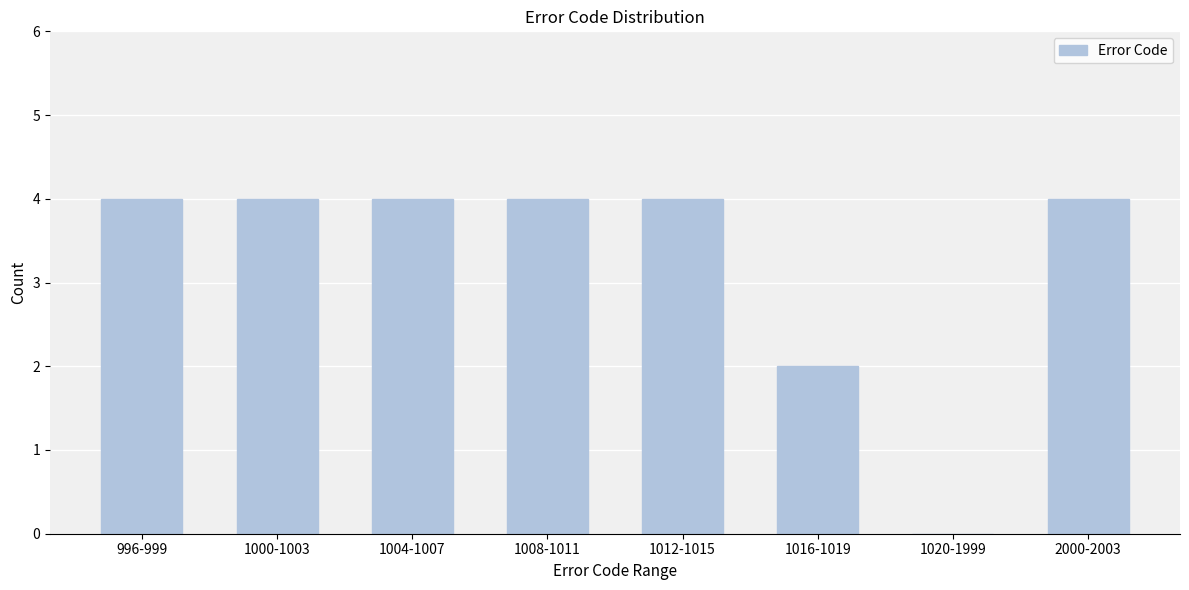

Reading left to right, what are all the values shown in this chart?

996-999=4	1000-1003=4	1004-1007=4	1008-1011=4	1012-1015=4	1016-1019=2	1020-1999=0	2000-2003=4